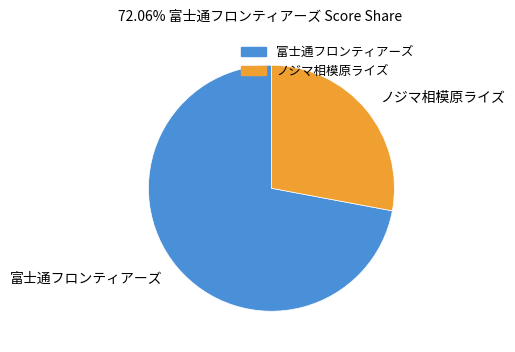

Does ノジマ相模原ライズ account for over 50% of the chart?

No